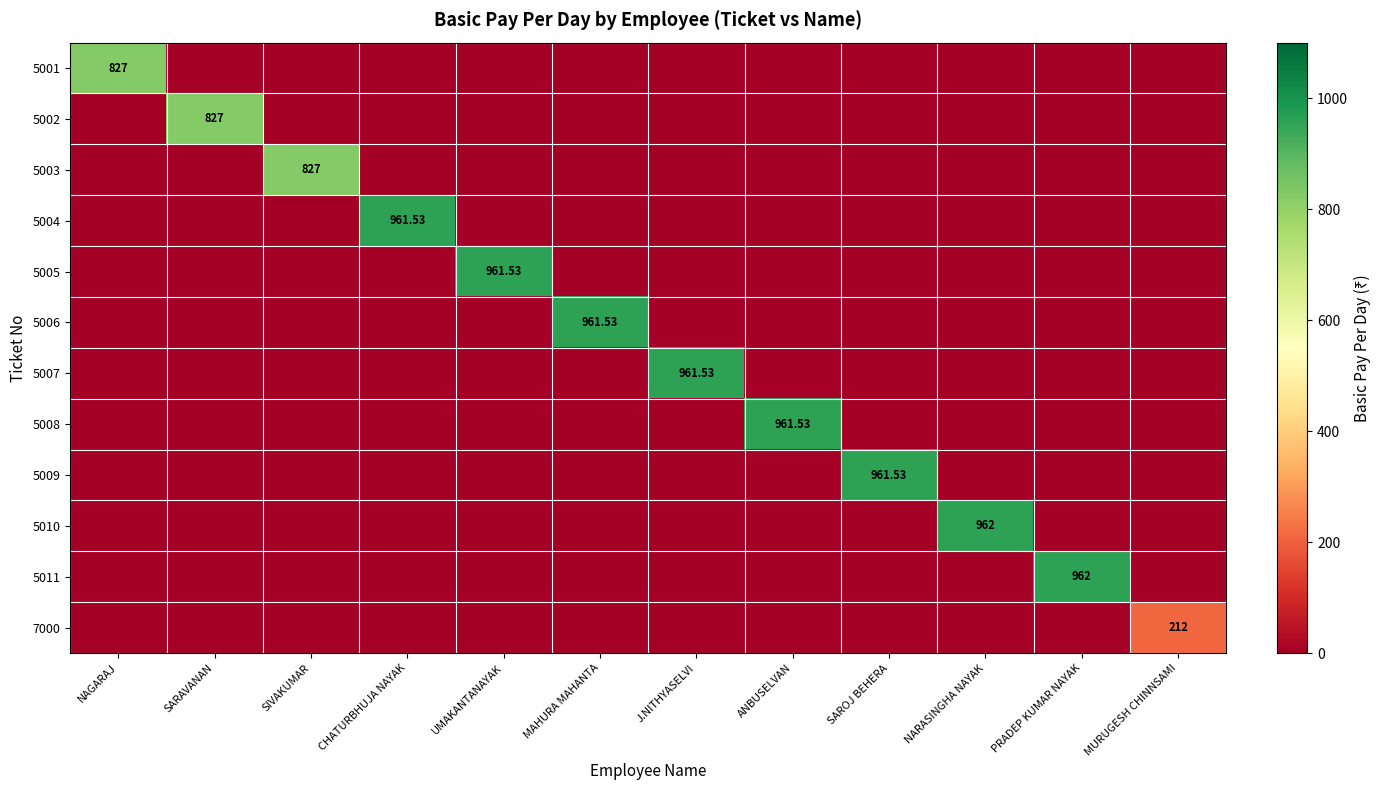

At which category is the sum across all series the highest?

NARASINGHA NAYAK